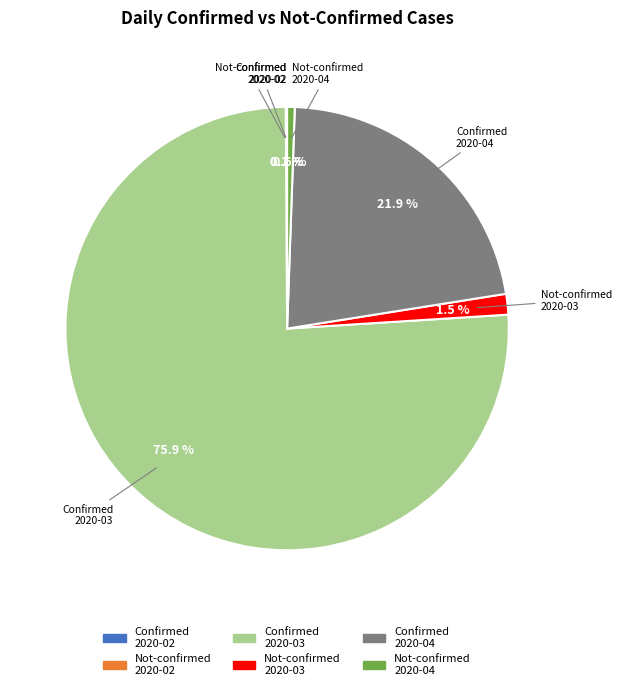

Is there a majority slice in this chart?

Yes